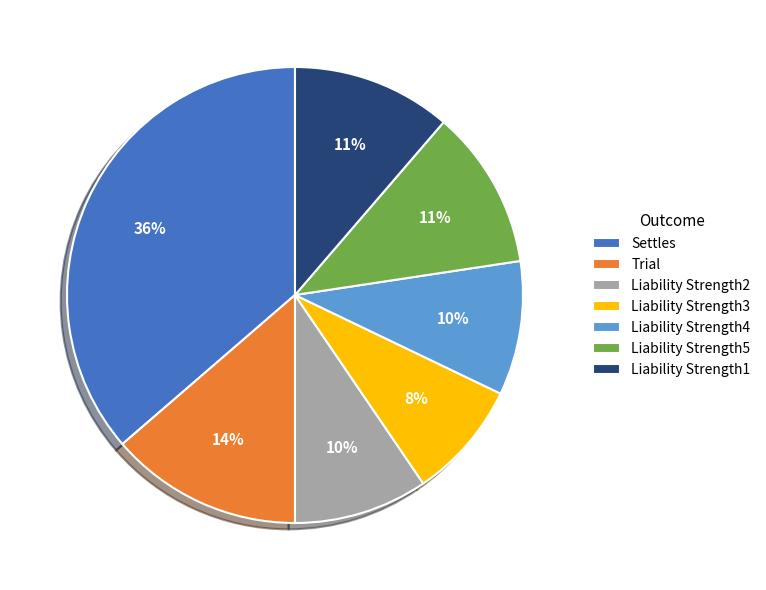

Does any single category account for the majority?

No